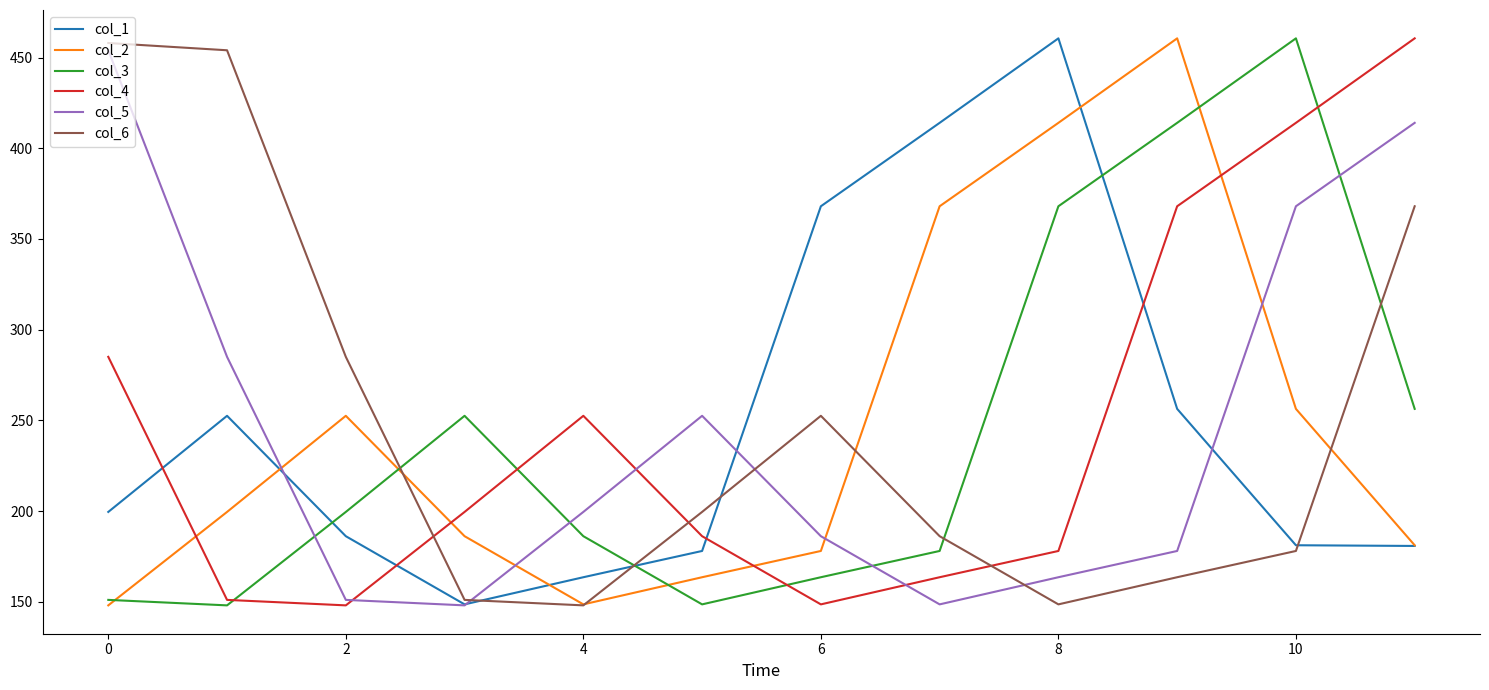

What is the minimum value shown in the chart?

148.0